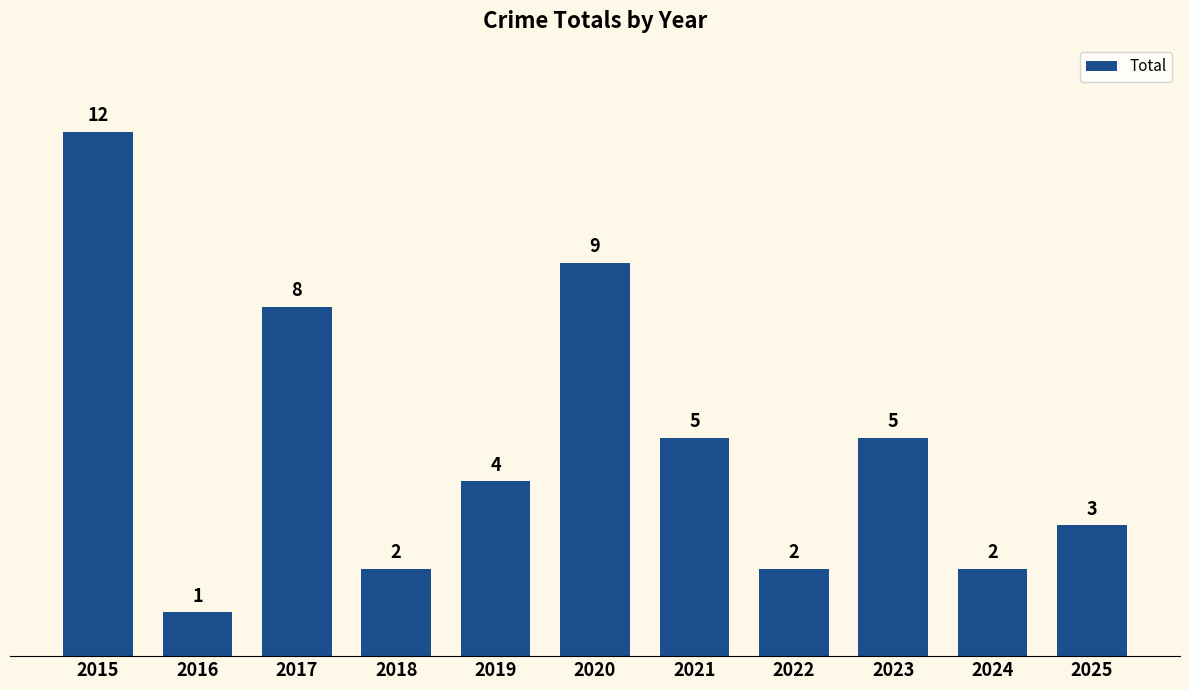

What is the value of the 7th bar from the left?

5